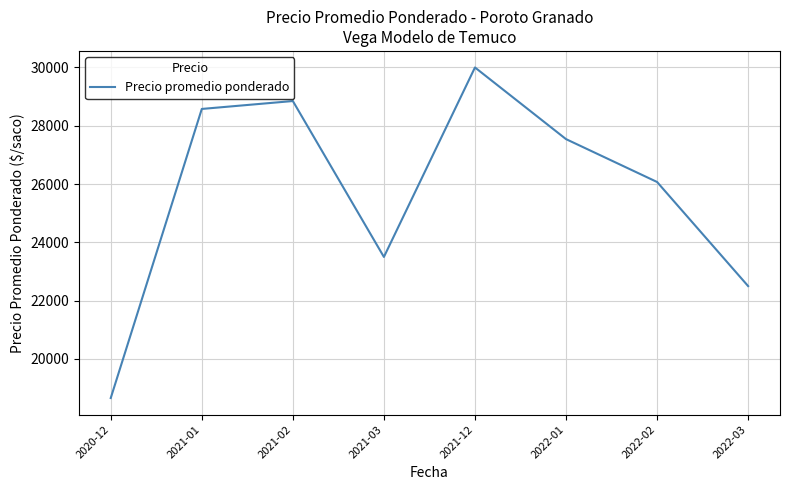

What is the greatest value displayed?

30000.0